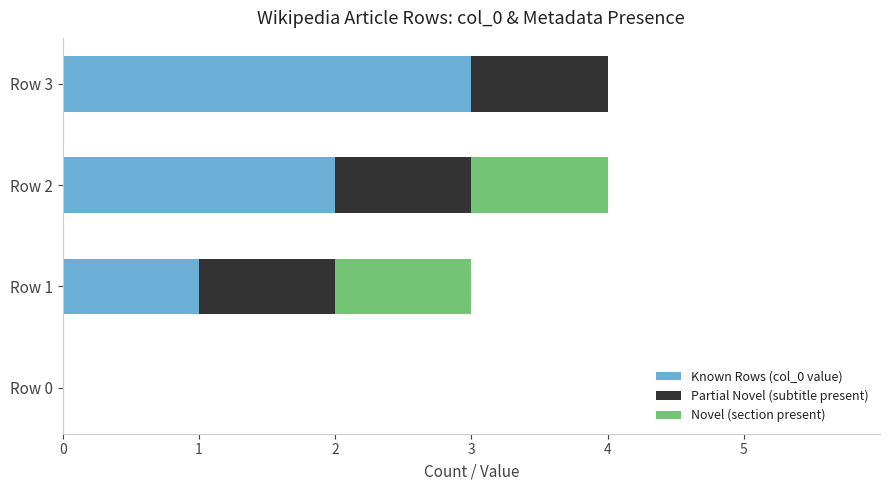

Is it true that Known Rows (col_0 value) equals 2 at Row 1?

False